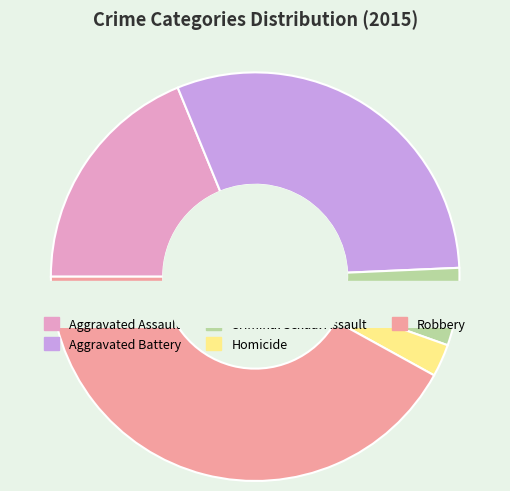

Does any single category account for the majority?

No